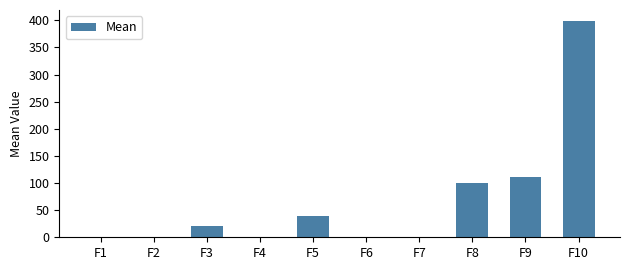

What is the change in value from F6 to F10?

+398.9